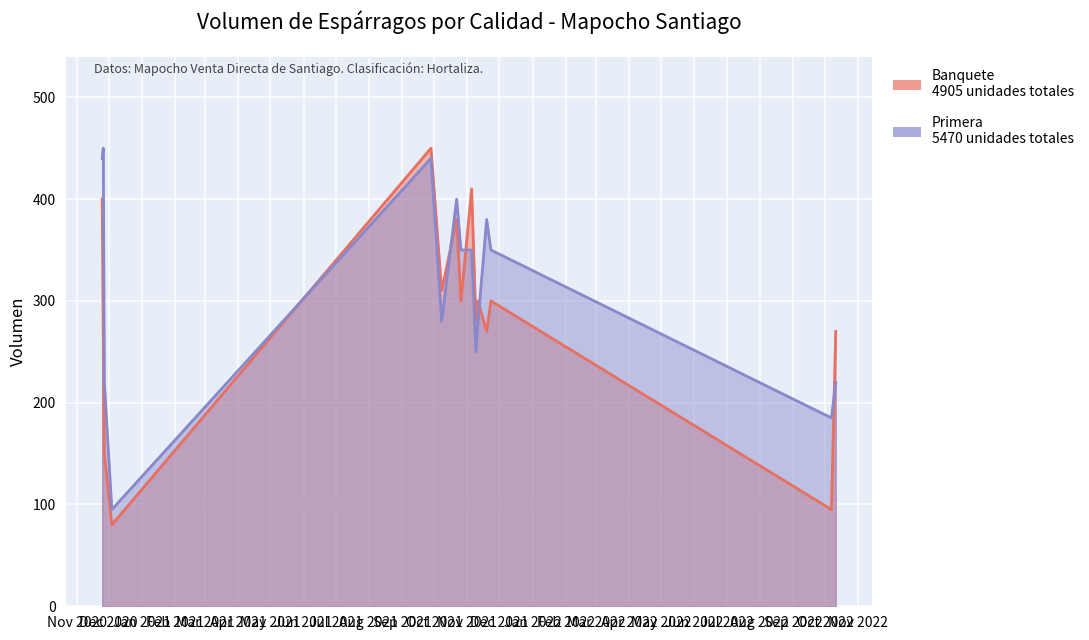

Between 2021-11-19 and 2022-10-11, which is larger?

2021-11-19